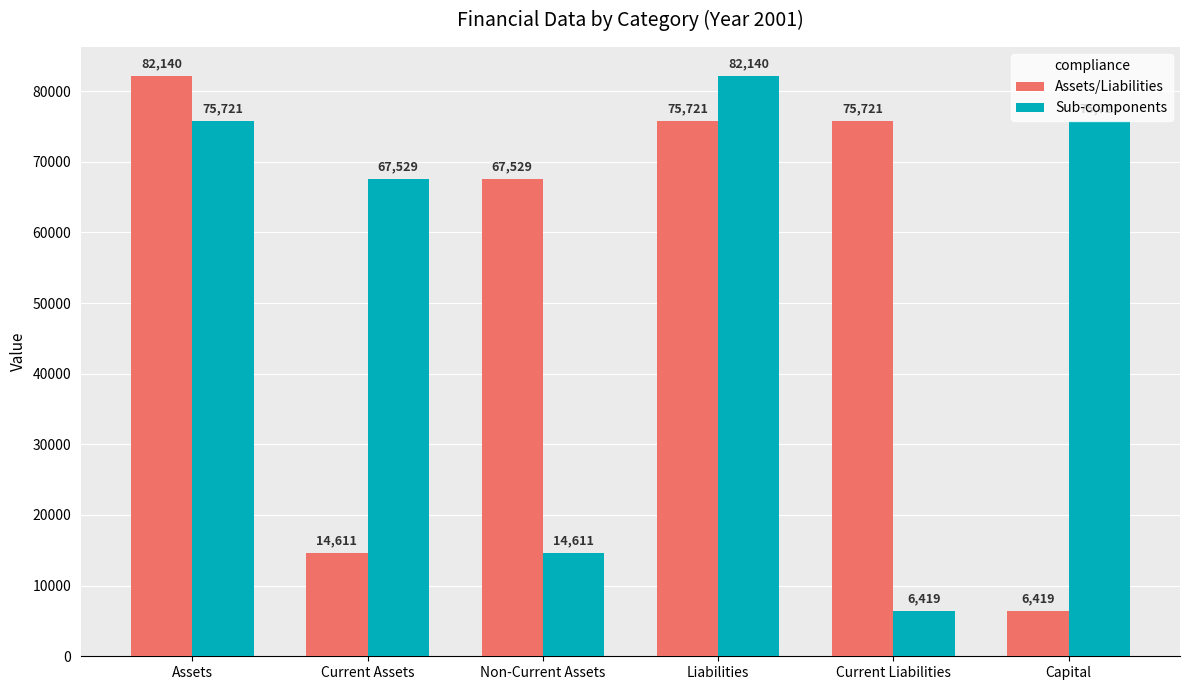

Is the value of Assets/Liabilities at Liabilities greater than the value of Sub-components at Current Assets?

Yes